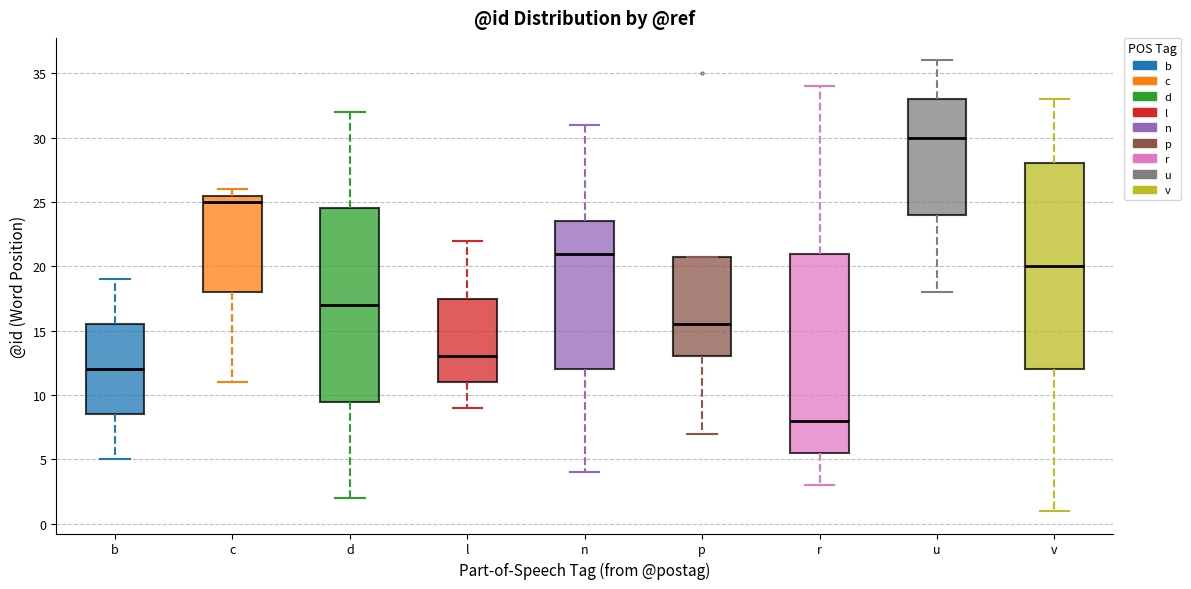

Where does the lower whisker of the box for c end on the y-axis? The values are not printed on the chart, so give them approximately, as read against the axis.

11.0